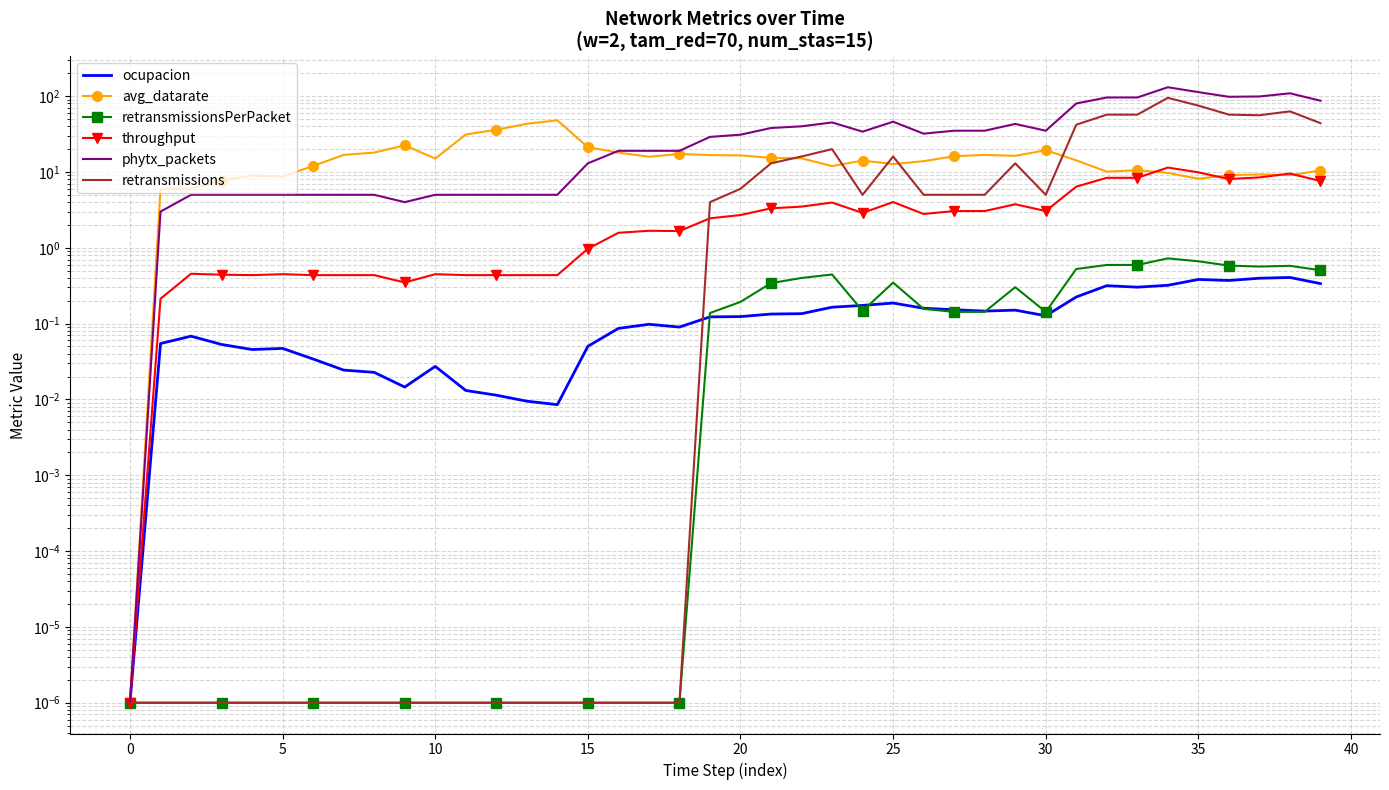

How many data points does each series have?

40